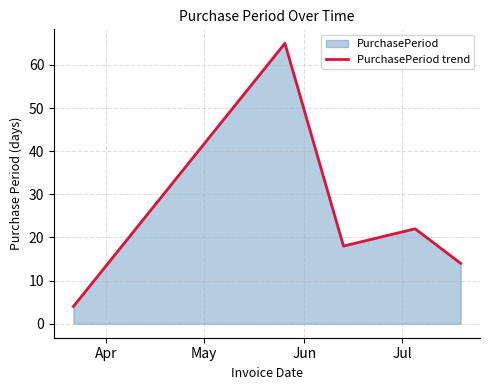

True or false: there are more than 1 points higher than both neighbors.

True